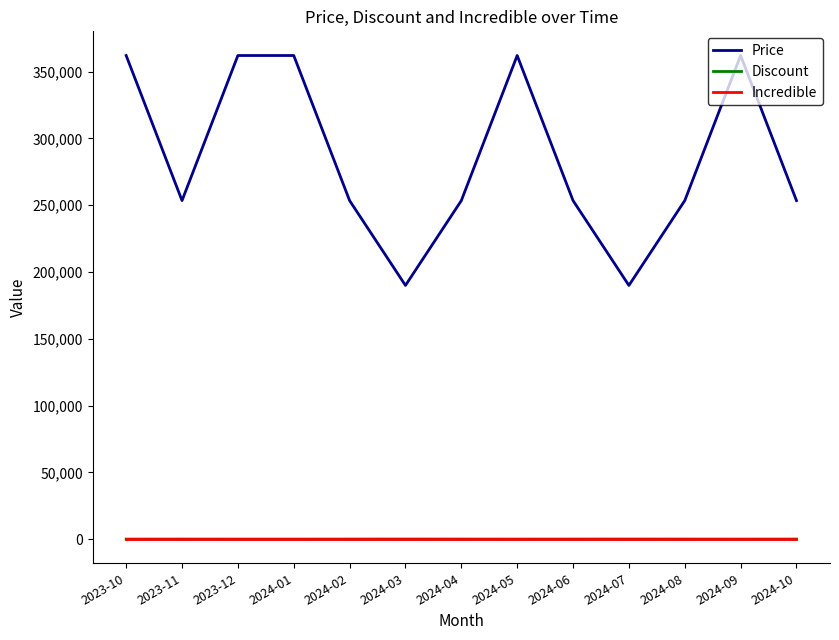

Between 2023-10 and 2024-04, which series saw the biggest shift?

Price